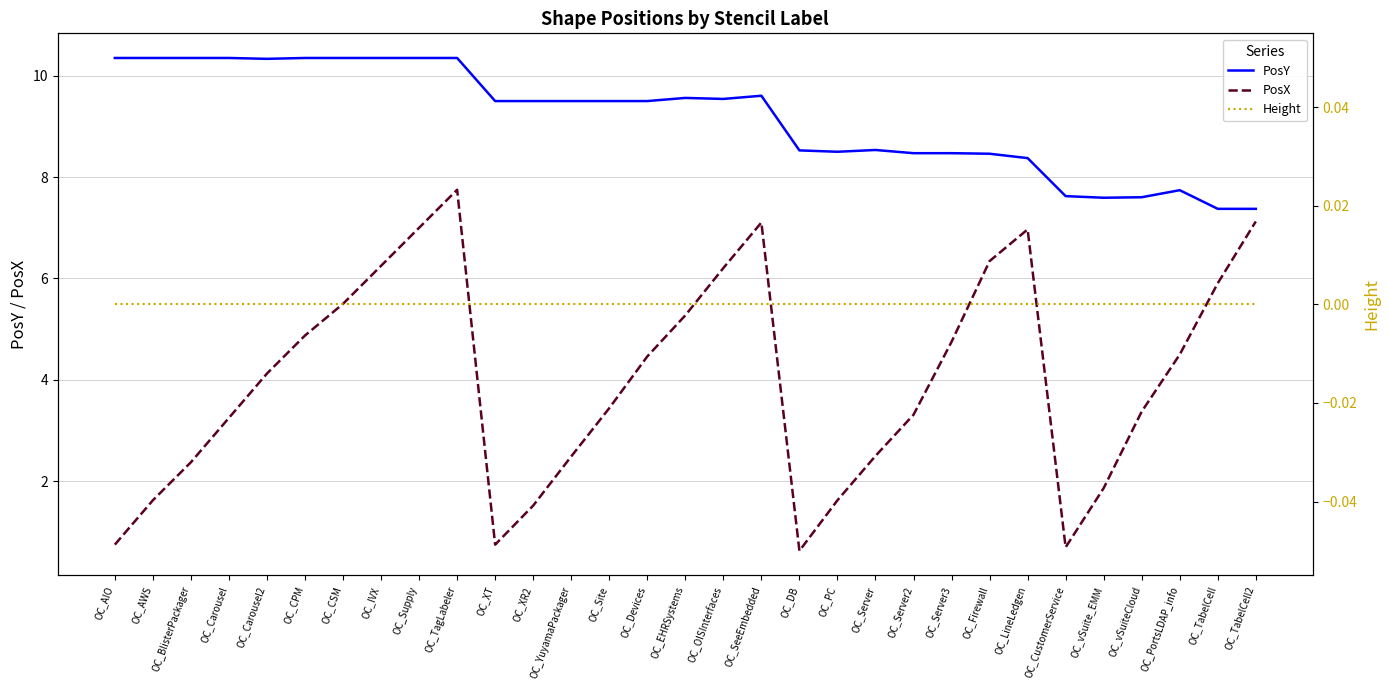

List the series in order of their peak value, highest first.

PosY, PosX, Height